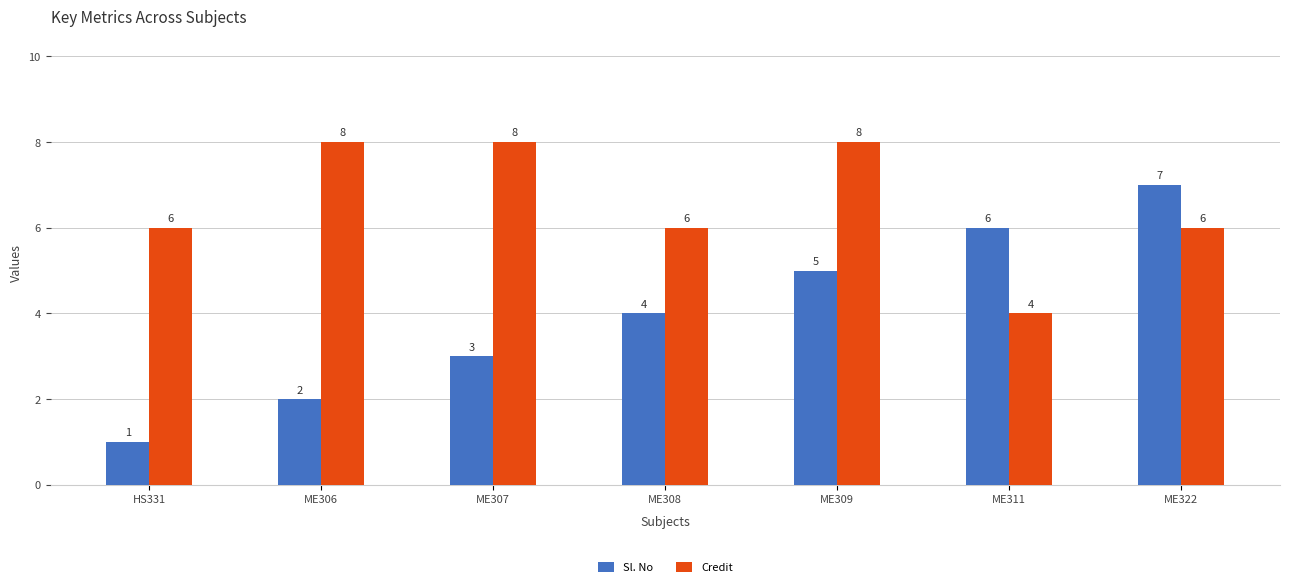

What is the sum of the Sl. No values at ME311 and ME306?

8